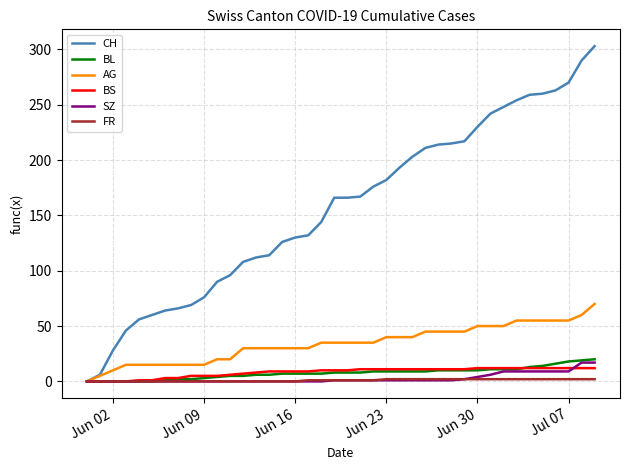

What is the greatest value displayed?

303